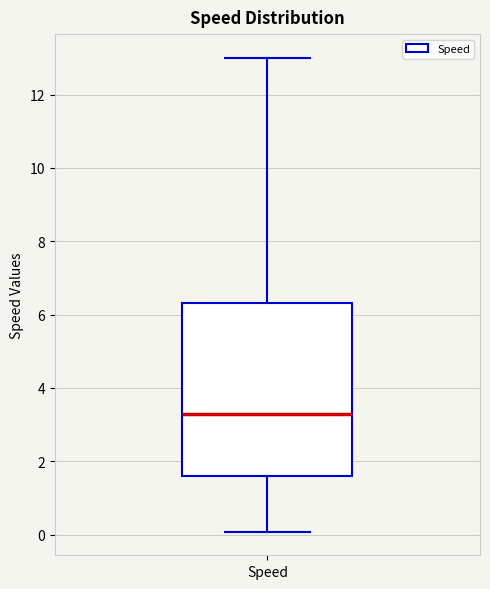

Where does the median line of the box for Speed sit on the y-axis? The values are not printed on the chart, so give them approximately, as read against the axis.

3.2